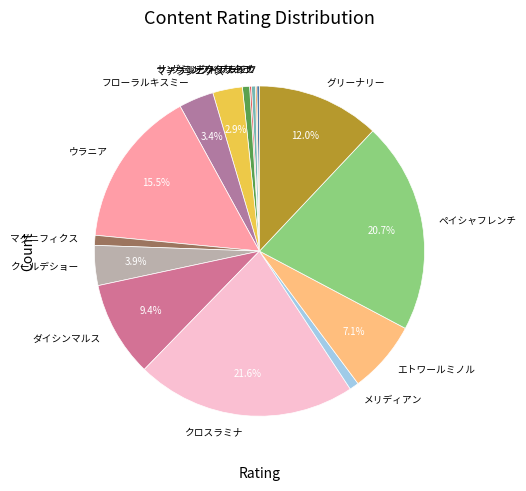

Which category has the biggest portion of the pie?

クロスラミナ